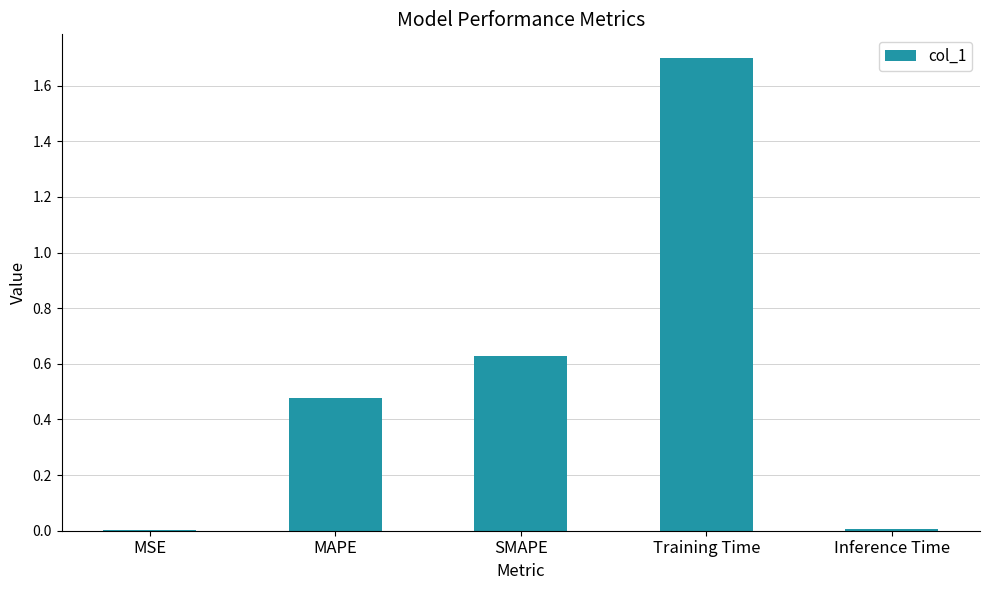

The chart shows a value of 0.3 at SMAPE. True or false?

False